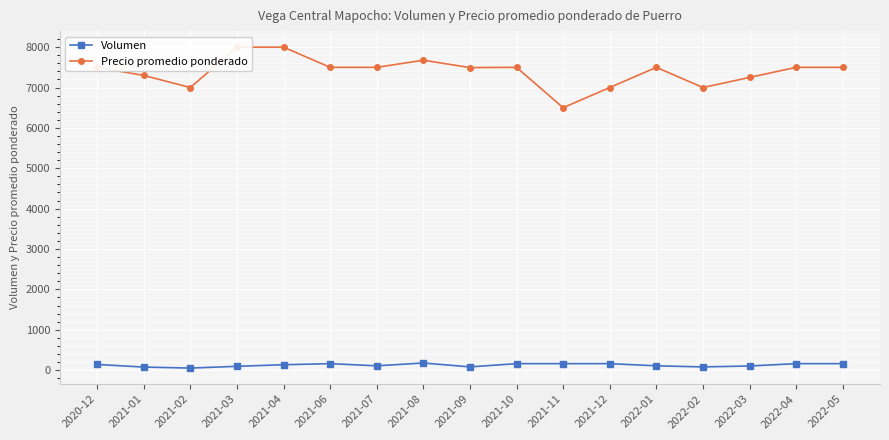

List the series in order of their overall mean, highest first.

Precio promedio ponderado, Volumen